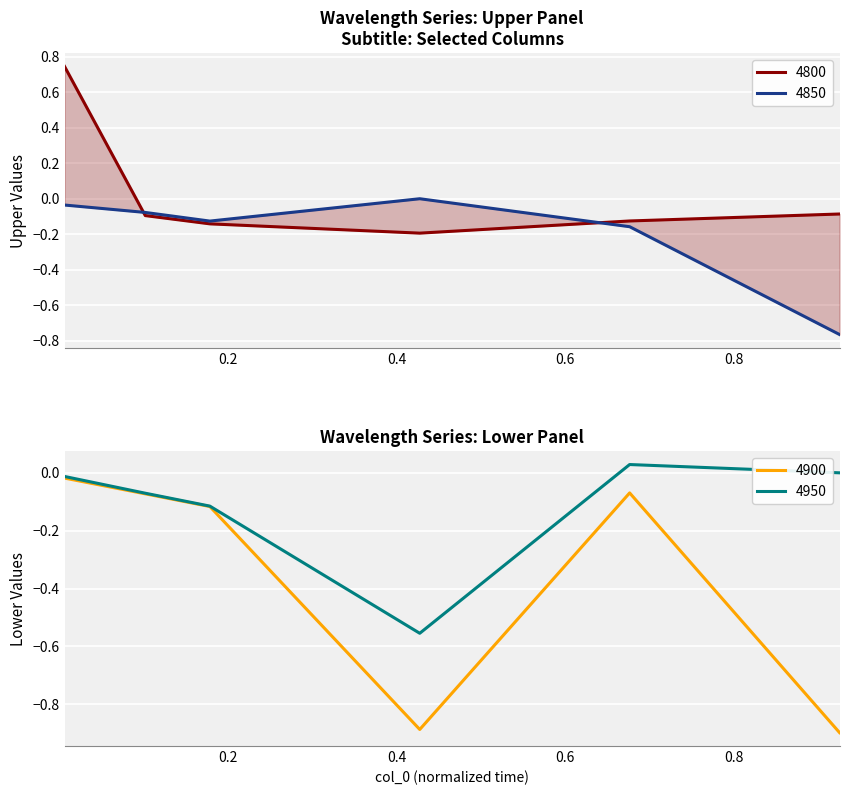

How many times do 4900 and 4850 cross each other?

3